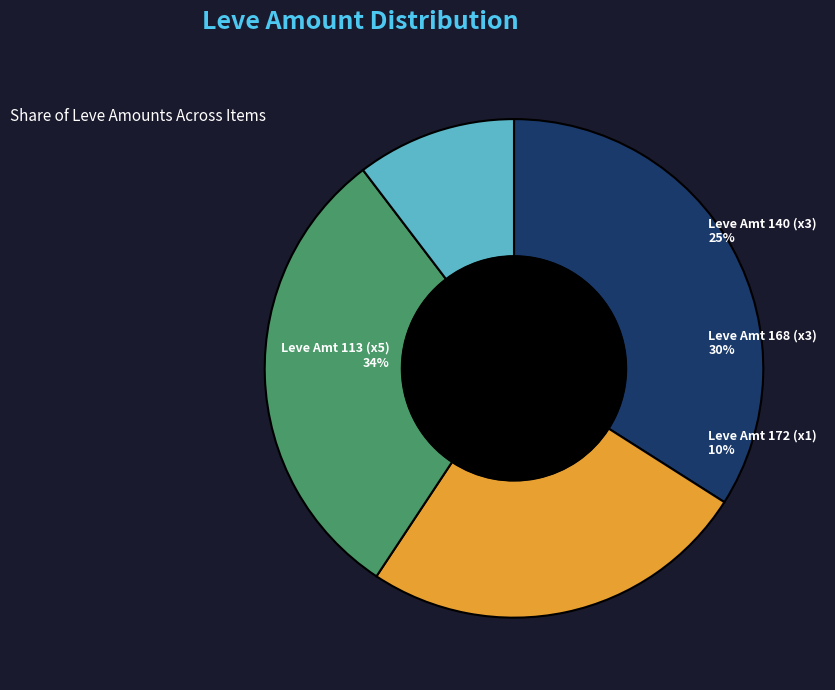

The As Above Below slice represents 24% of the pie. True or false?

False